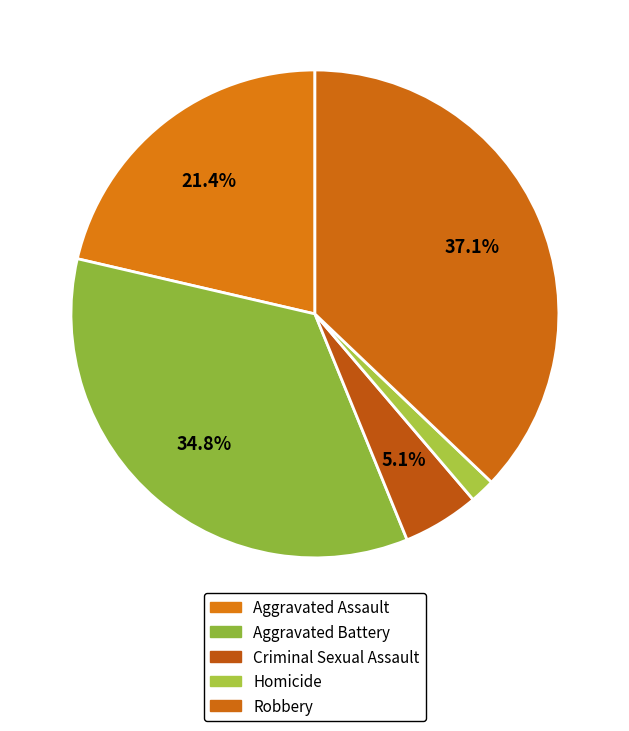

To the nearest percent, what is the combined percentage of Homicide and Robbery?

39%